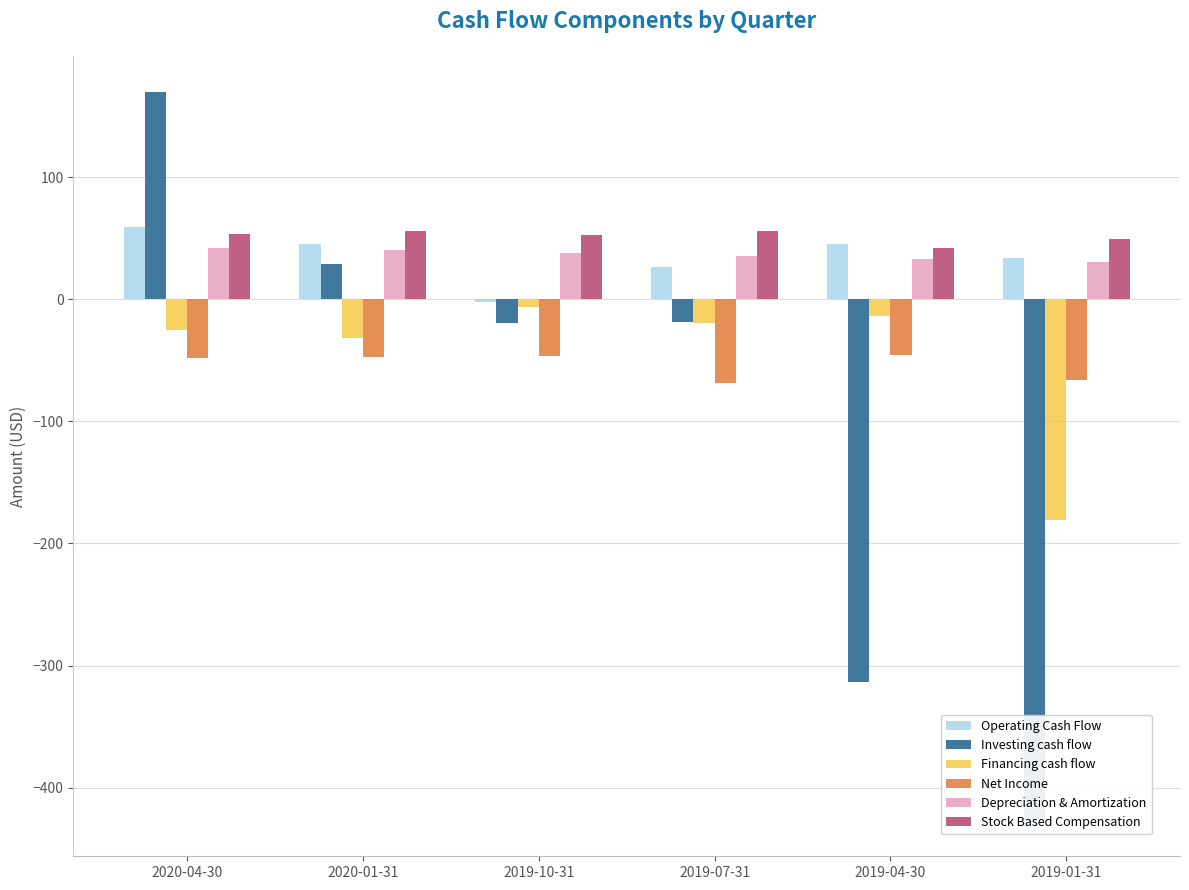

What is the average value of the Operating Cash Flow series?

34.8